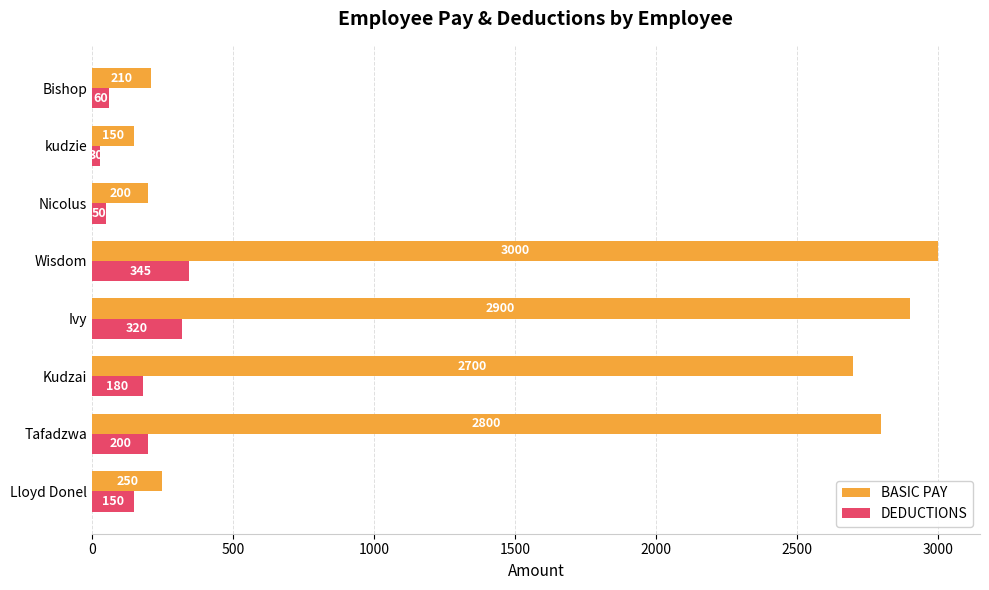

Is the value of DEDUCTIONS at Bishop greater than the value of BASIC PAY at Kudzai?

No